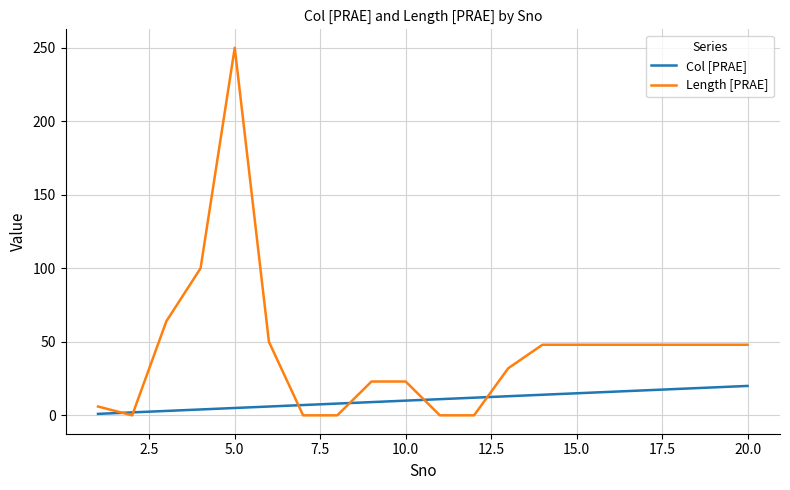

Rank the series by their average value, from lowest to highest.

Col [PRAE], Length [PRAE]